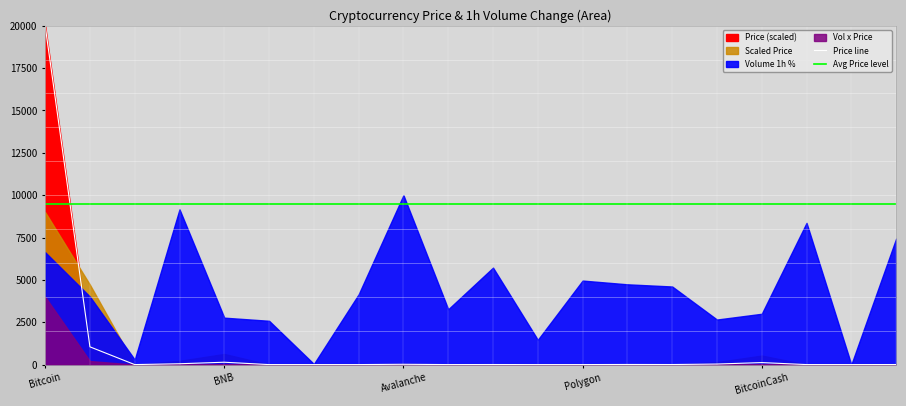

How many lines are shown in the chart?

2